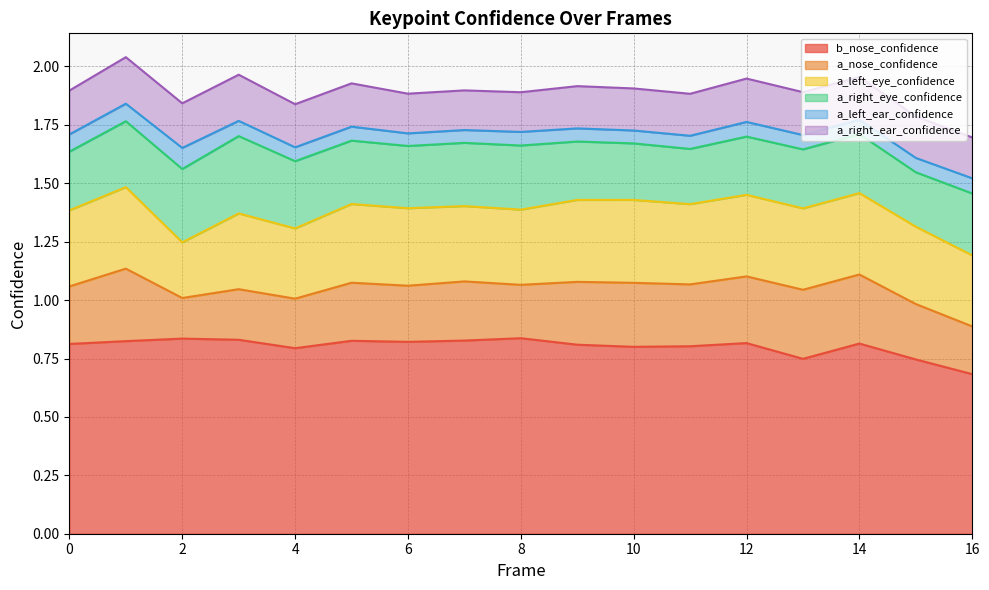

What is the average value of the b_nose_confidence series?

0.8